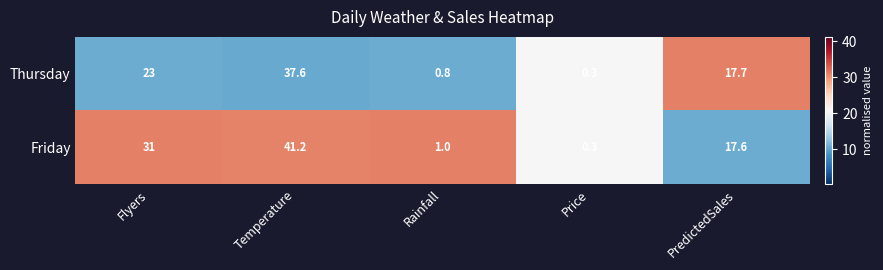

What is the average value of the Friday series?

18.2